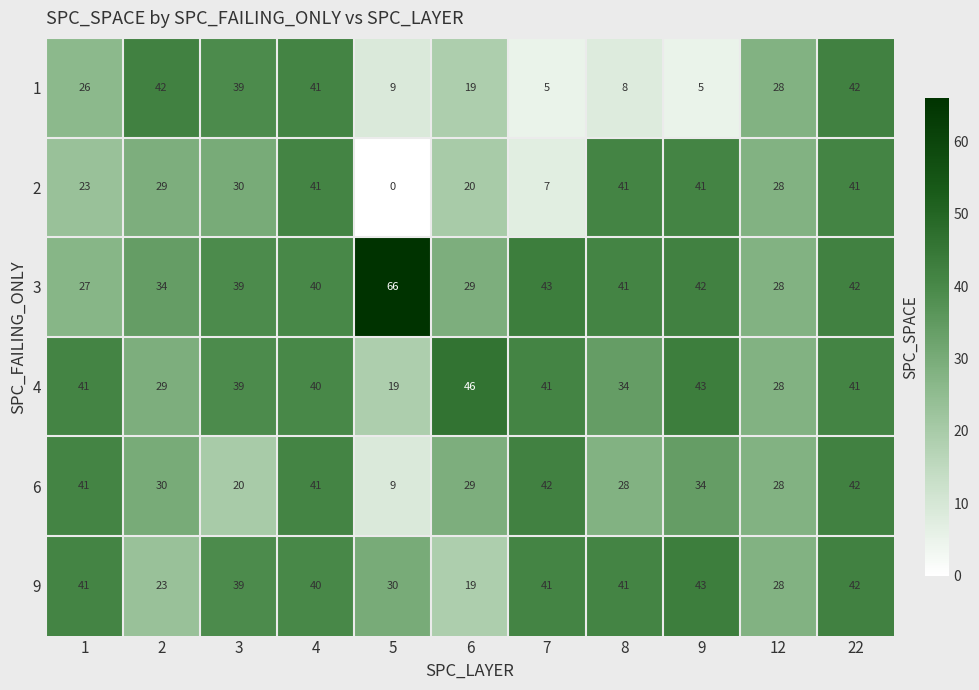

What is the greatest value displayed?

66